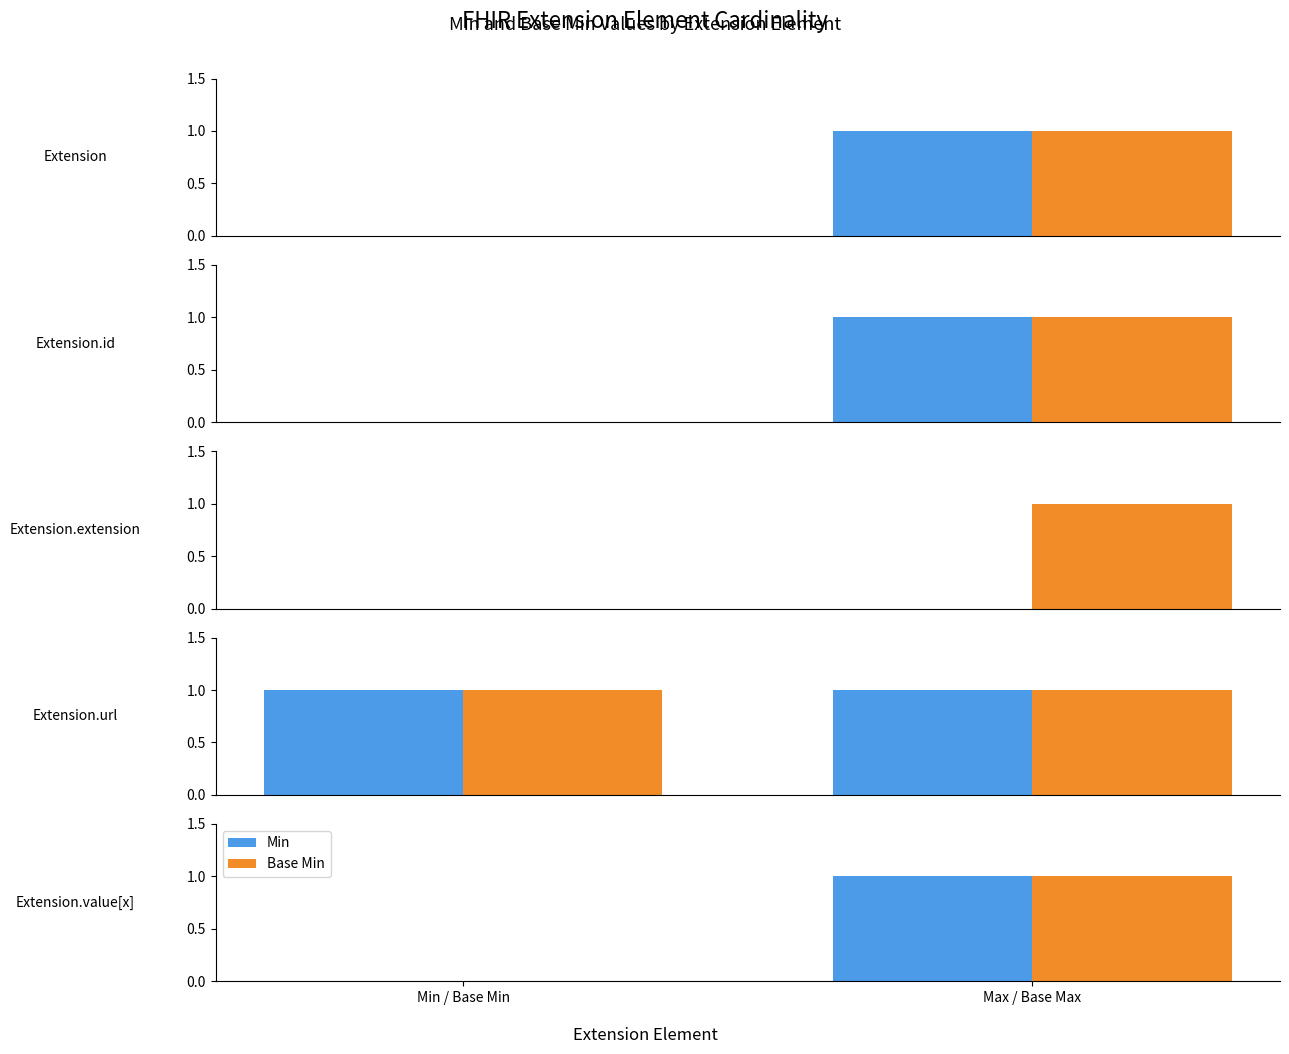

What position from the right is Extension.extension?

3